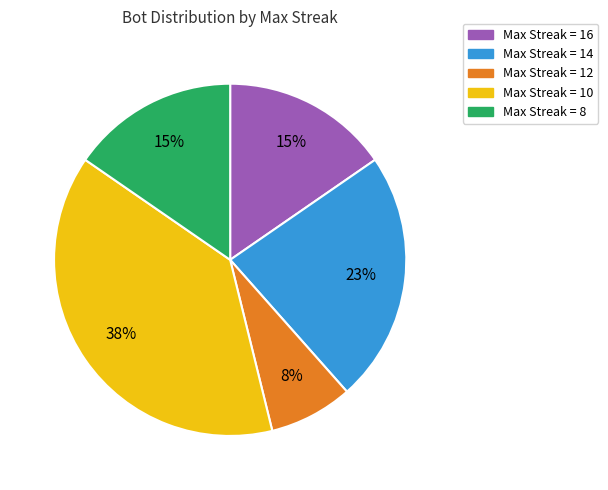

How many slices are in this pie chart?

5